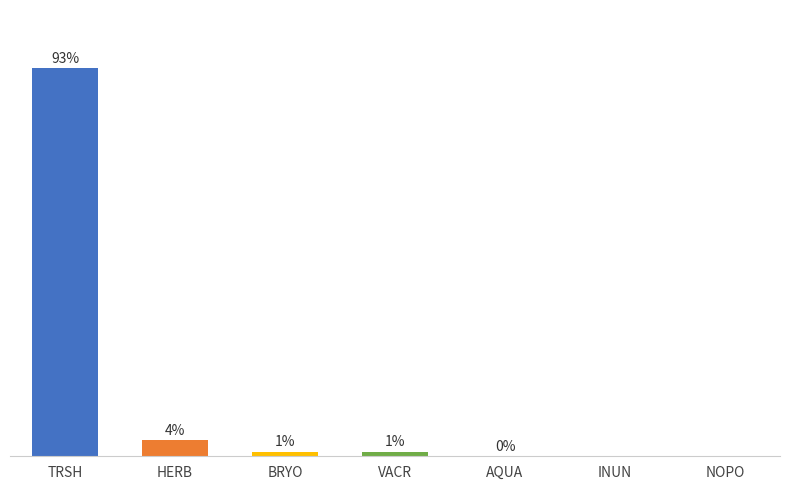

Reading left to right, what are all the values shown in this chart?

TRSH=92.9	HERB=3.8	BRYO=1.1	VACR=1.1	AQUA=0.2	INUN=0.0	NOPO=0.0